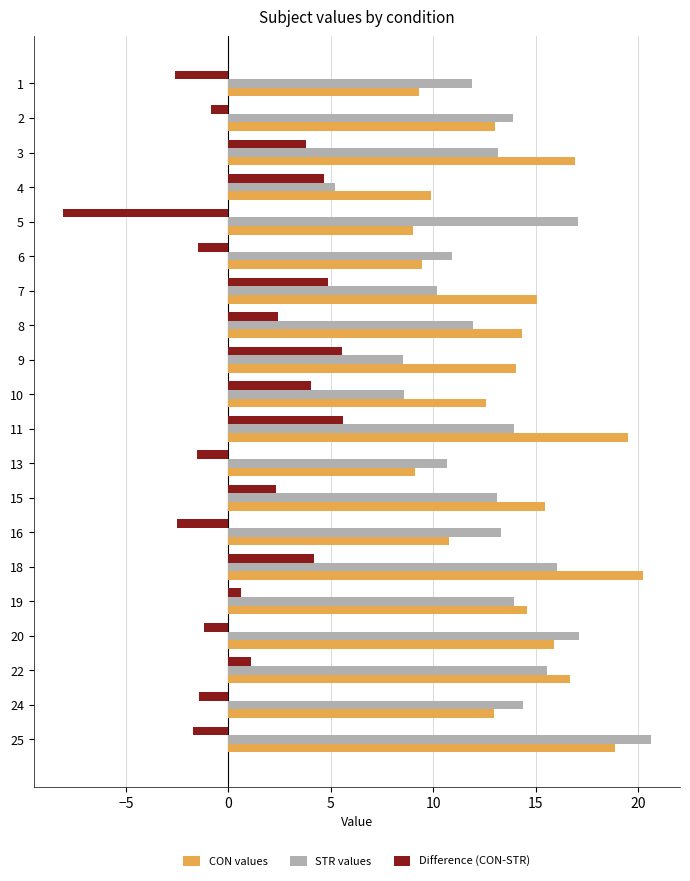

How many series are shown in this chart?

3